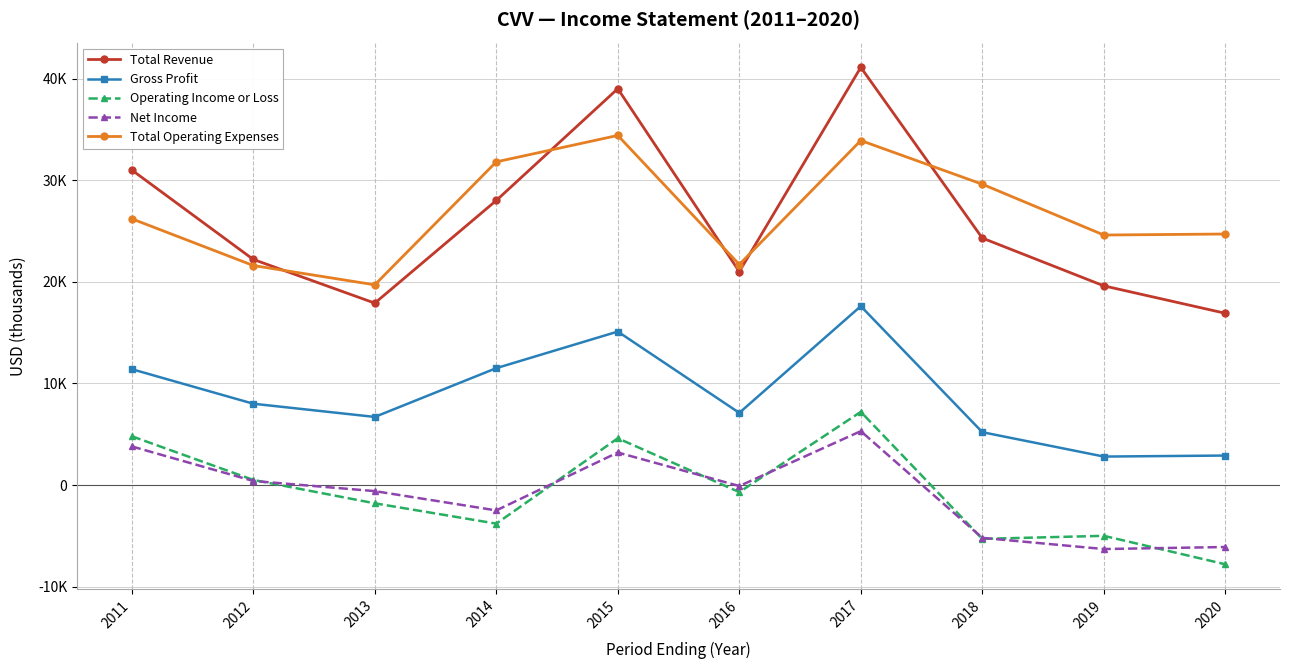

What are all the series names shown in the legend?

Total Revenue, Gross Profit, Operating Income or Loss, Net Income, Total Operating Expenses